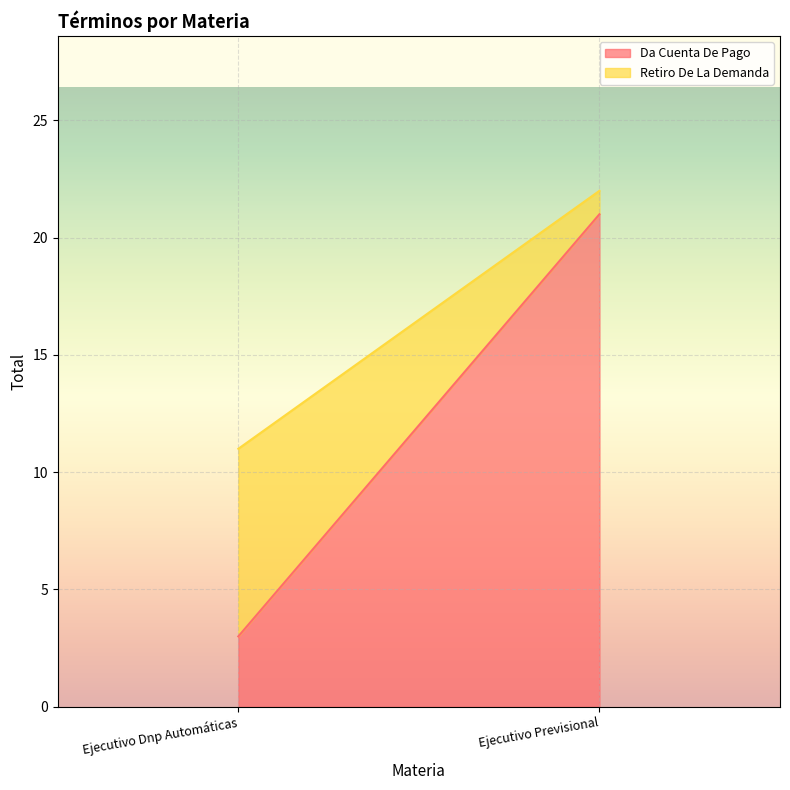

How many Retiro De La Demanda values are between 1 and 8?

2